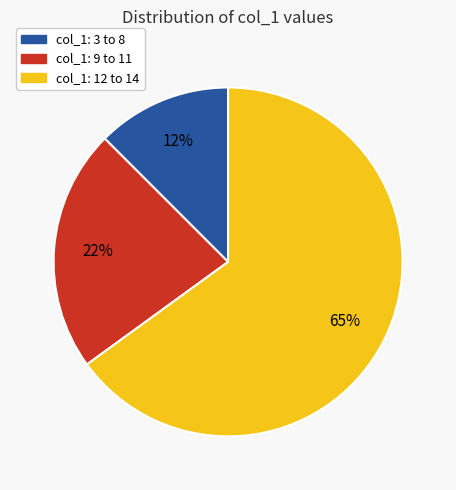

To the nearest percent, what is the average slice percentage?

33%